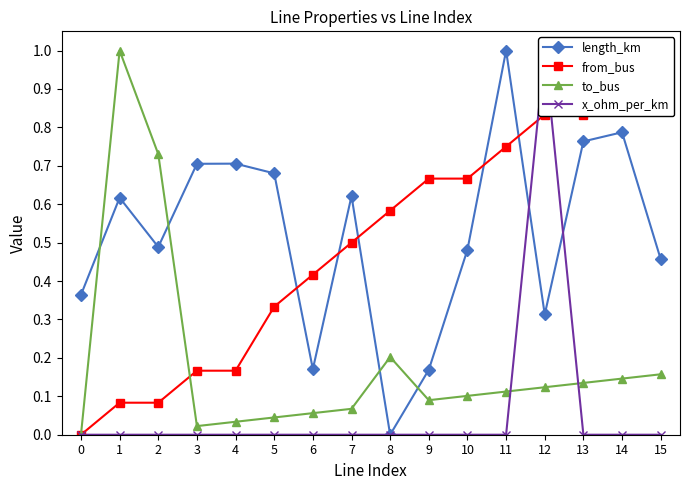

Does the chart have visible grid lines?

No